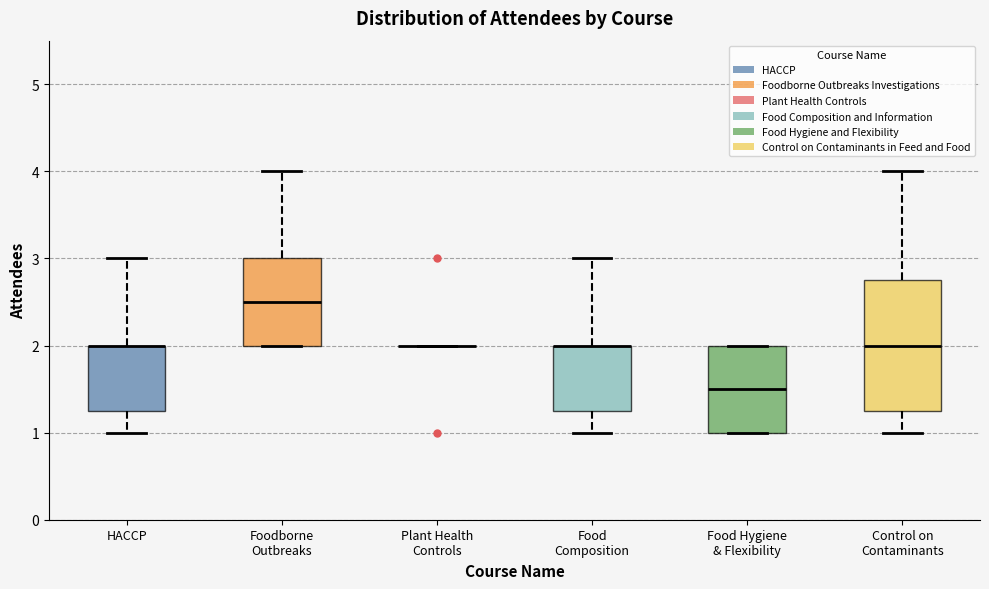

Reading left to right, read every box against the y-axis: the position of its median line, the range the box covers, and the ends of its whiskers. The values are not printed on the chart, so give them approximately, as read against the axis.

HACCP: median 2.0 (drawn on the box's upper edge), box 1.3 to 2.0, whiskers 1.0 to 3.0
Foodborne Outbreaks: median 2.5, box 2.0 to 3.0, whiskers 2.0 to 4.0
Plant Health Controls: box collapsed to a line at 2.0, whiskers 2.0 to 2.0
Food Composition: median 2.0 (drawn on the box's upper edge), box 1.3 to 2.0, whiskers 1.0 to 3.0
Food Hygiene & Flexibility: median 1.5, box 1.0 to 2.0, whiskers 1.0 to 2.0
Control on Contaminants: median 2.0, box 1.3 to 2.8, whiskers 1.0 to 4.0